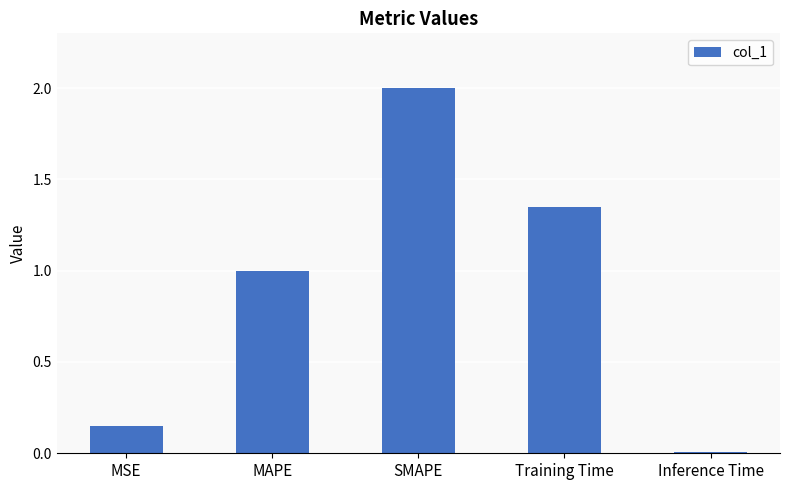

How many data points are less than 1?

2